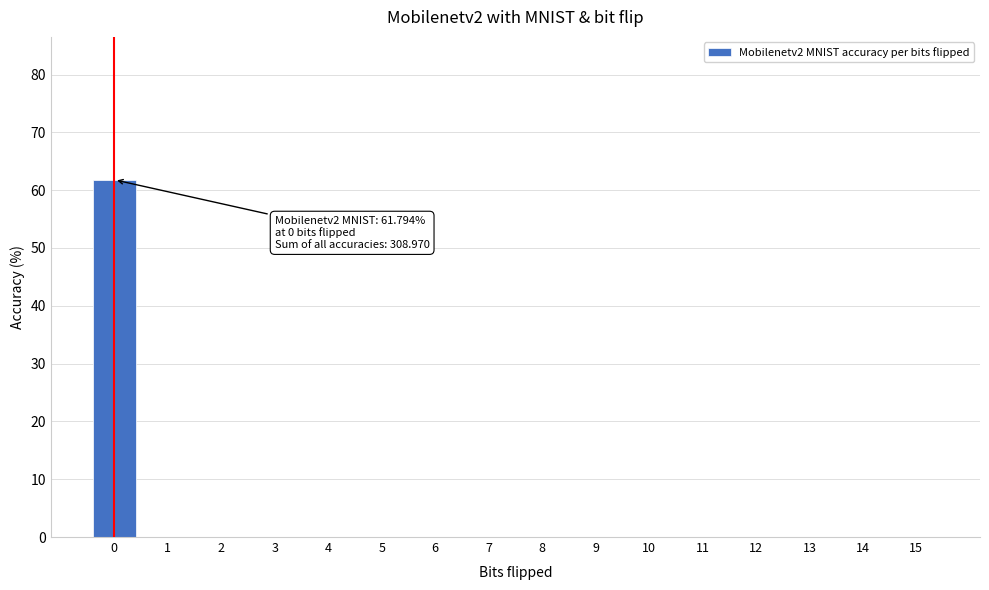

Reading left to right, list all the values displayed in this chart.

0=61.8	1=0.0	2=0.0	3=0.0	4=0.0	5=0.0	6=0.0	7=0.0	8=0.0	9=0.0	10=0.0	11=0.0	12=0.0	13=0.0	14=0.0	15=0.0